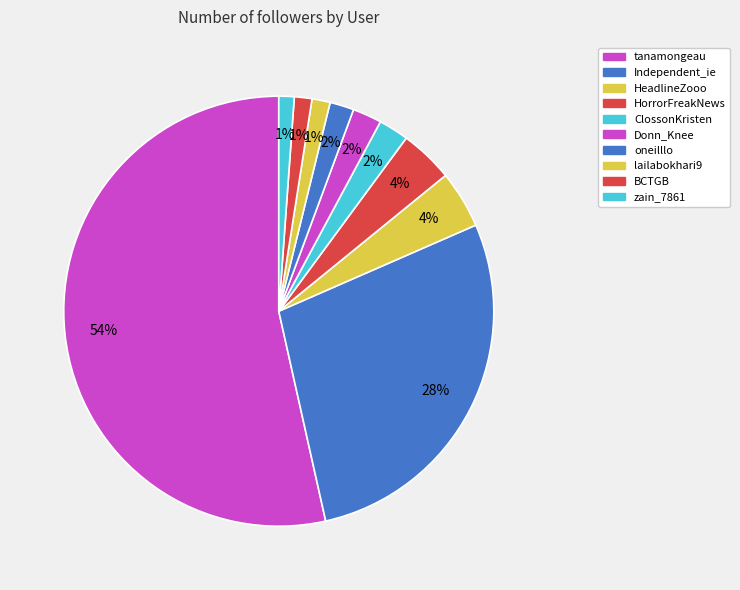

To the nearest percent, what portion does BCTGB represent?

1%